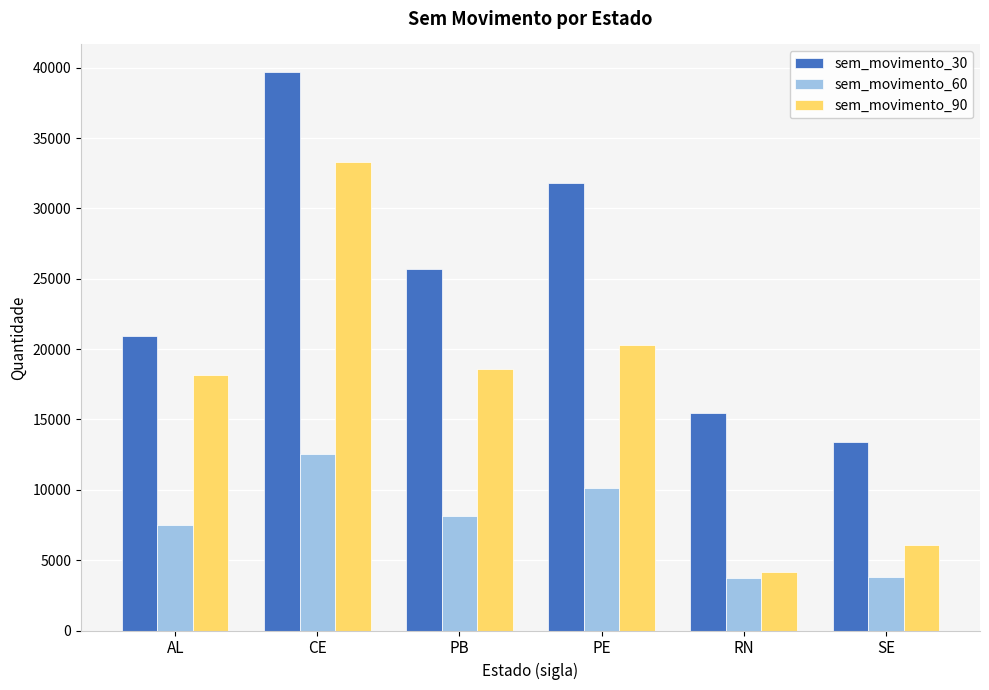

At which label is sem_movimento_90 closest to 18753?

PB